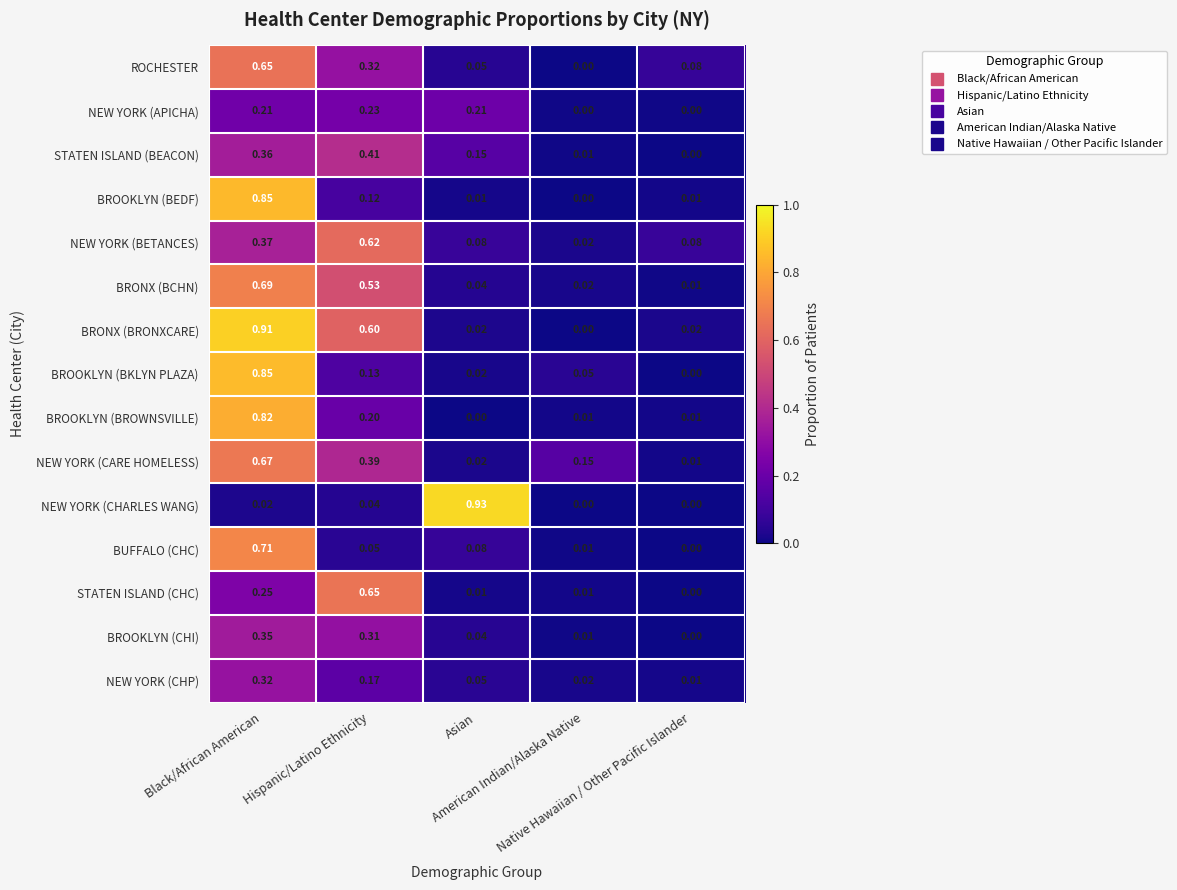

Which series has the widest spread of values?

NEW YORK (CHARLES WANG)